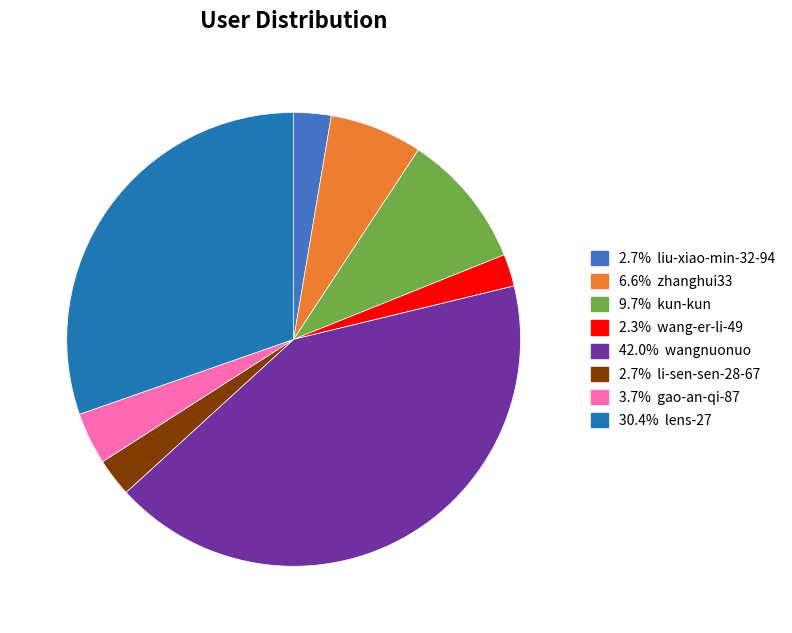

Is there any slice that represents more than half of the pie?

No